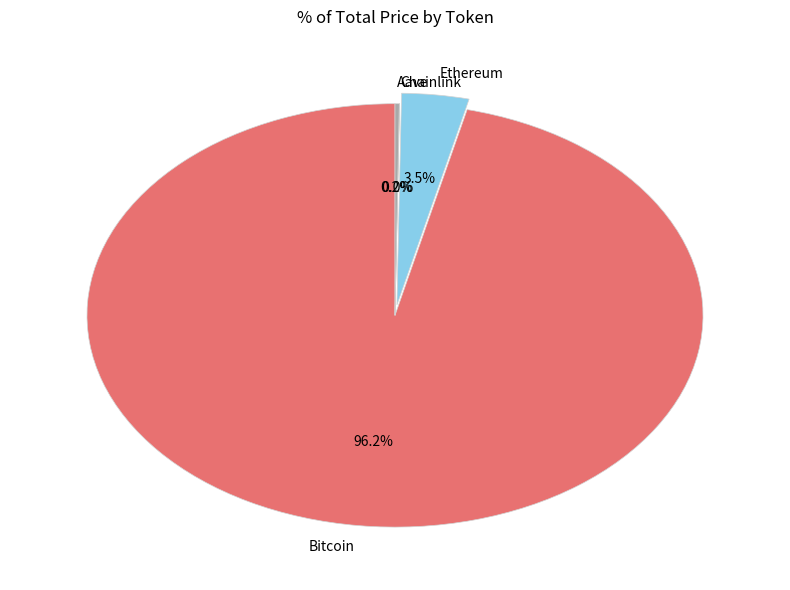

What is the majority slice?

Bitcoin